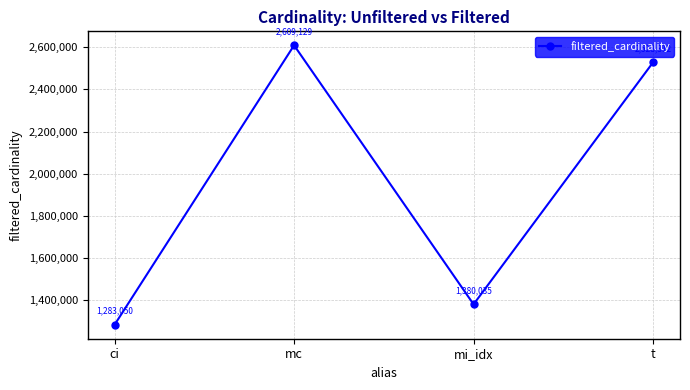

What is the value of the 2nd point from the left?

2609129